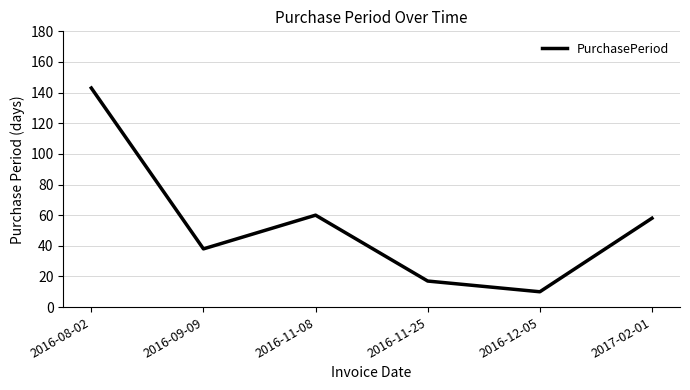

Where is the first local maximum?

2016-11-08